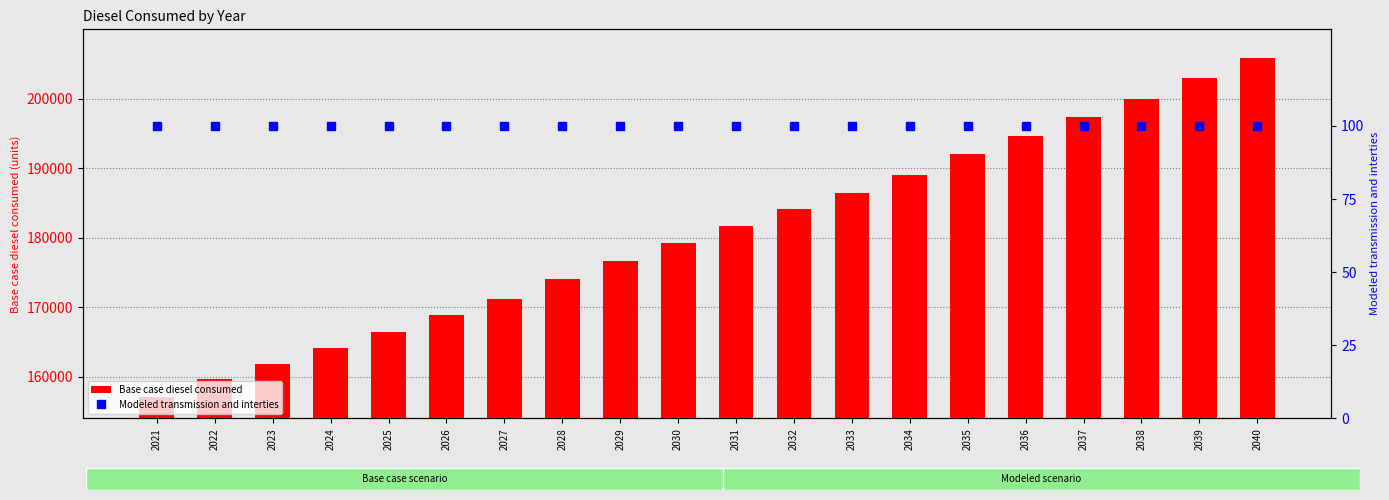

Are the bars horizontal?

No